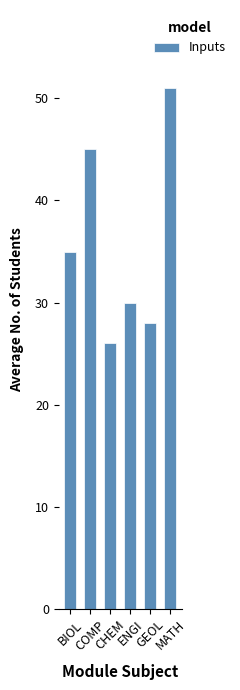

Which category has the lowest value across all series?

CHEM